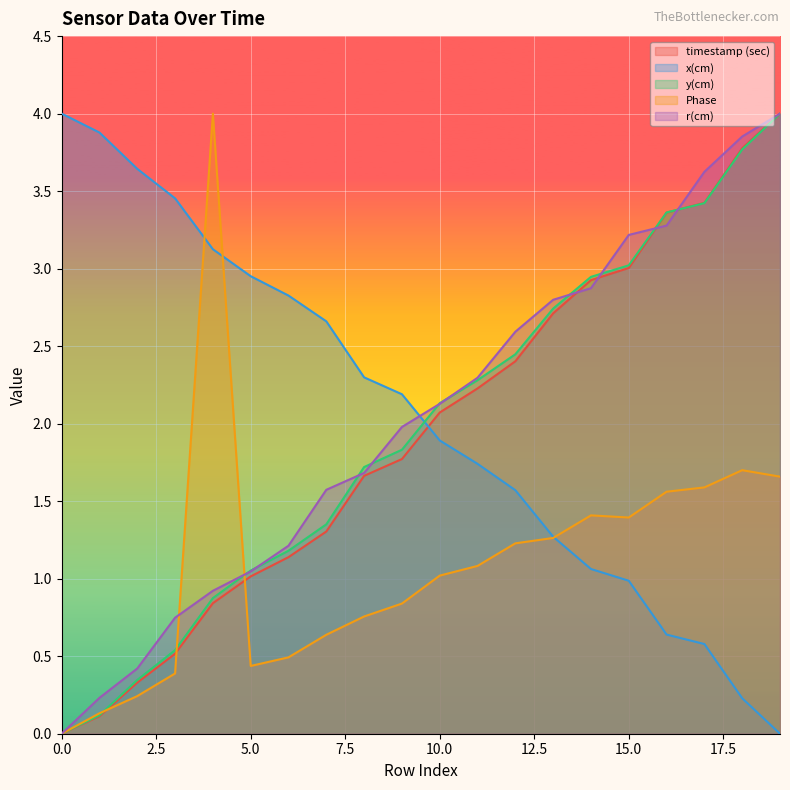

Rank the series by their maximum value, from highest to lowest.

timestamp (sec), x(cm), y(cm), Phase, r(cm)